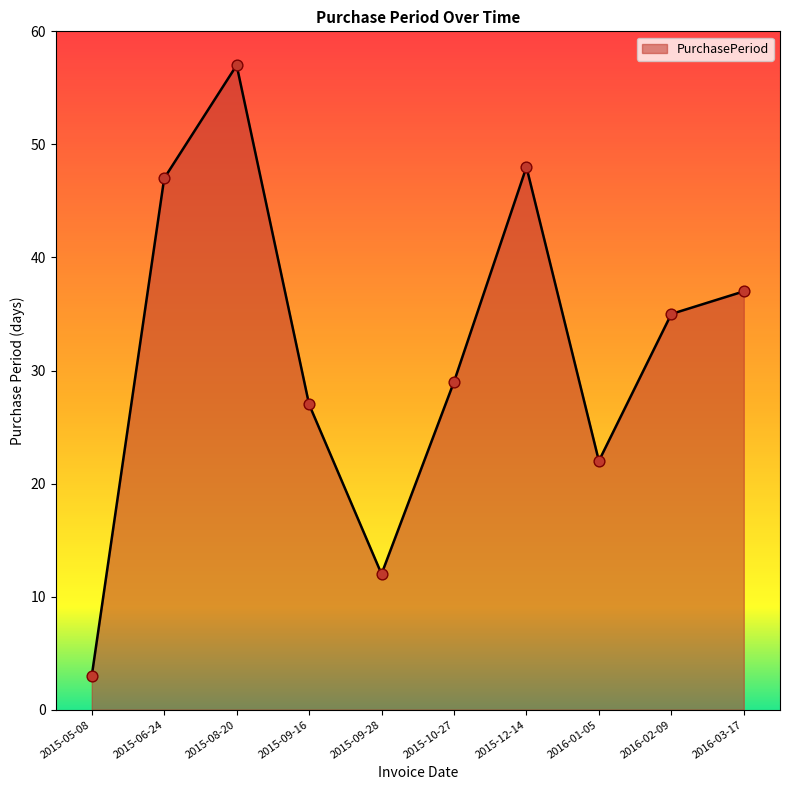

Which has a higher value, 2016-03-17 or 2015-08-20?

2015-08-20